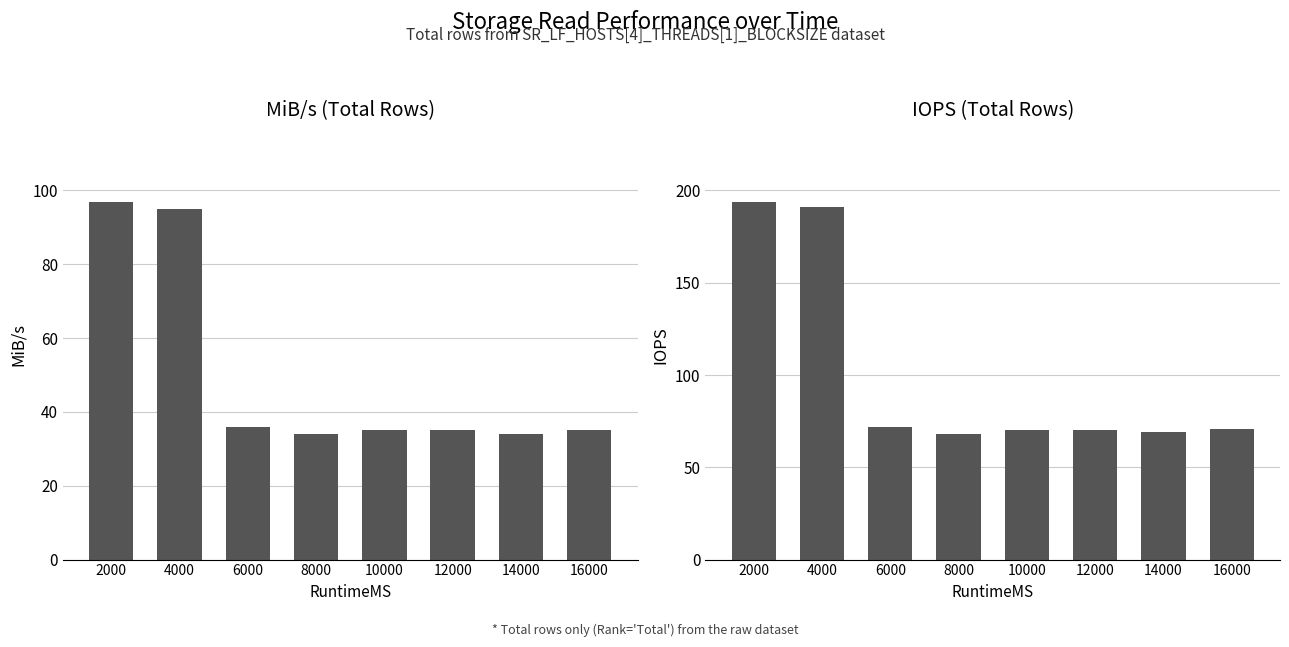

Reading right to left, transcribe all the data shown in this chart.

MiB/s: 35	34	35	35	34	36	95	97
IOPS: 71	69	70	70	68	72	191	194